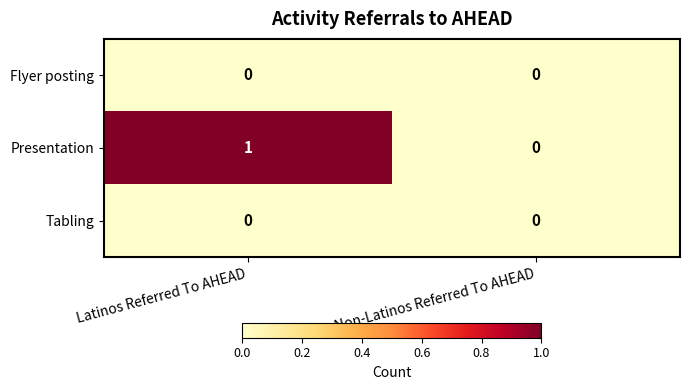

The value of Flyer posting at Non-Latinos Referred To AHEAD is 0. True or false?

True